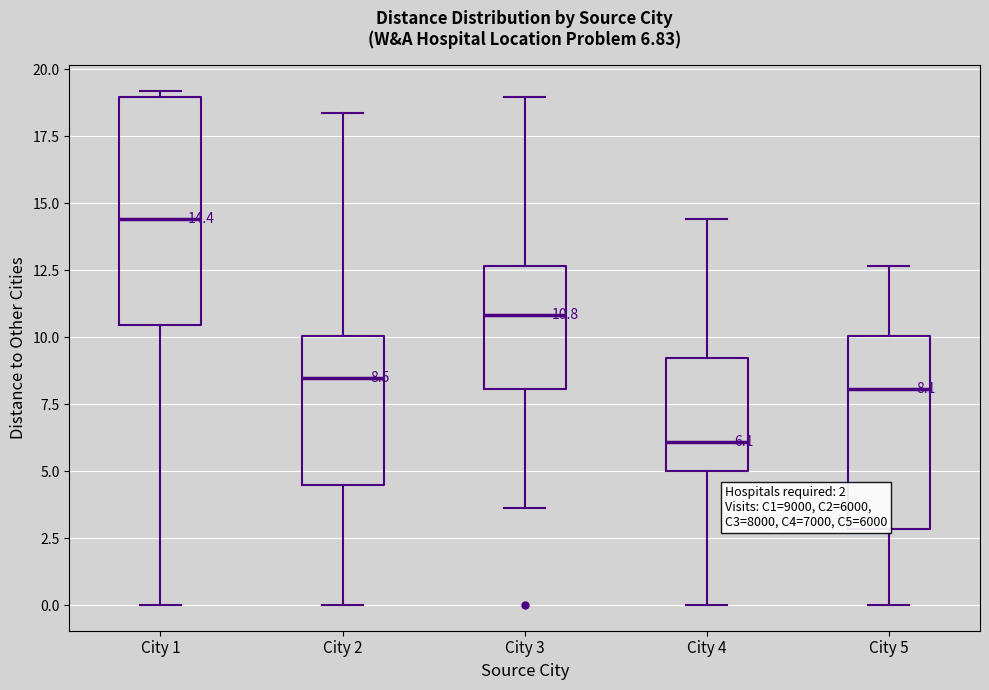

Which box's median line is the lowest?

City 4